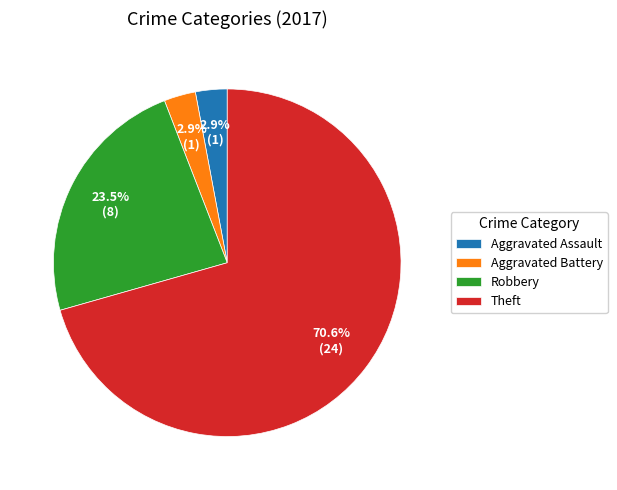

Is the sum of Aggravated Assault and Theft greater than half?

Yes